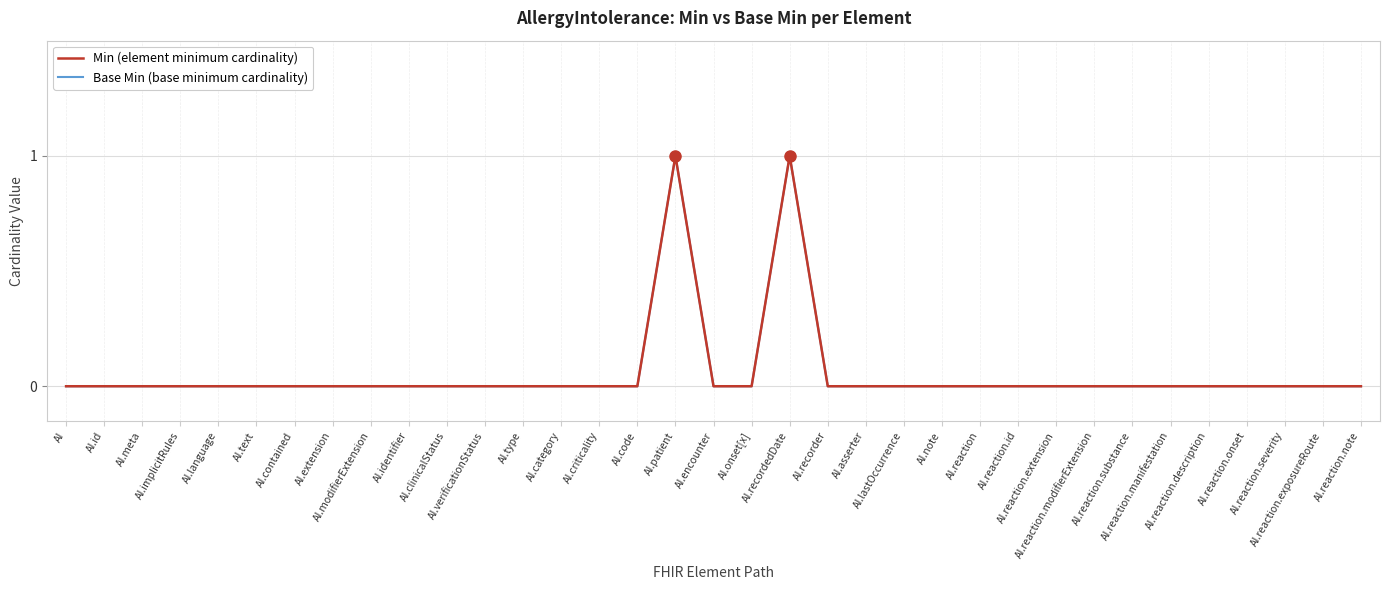

Is this an area chart (filled region under the line)?

No